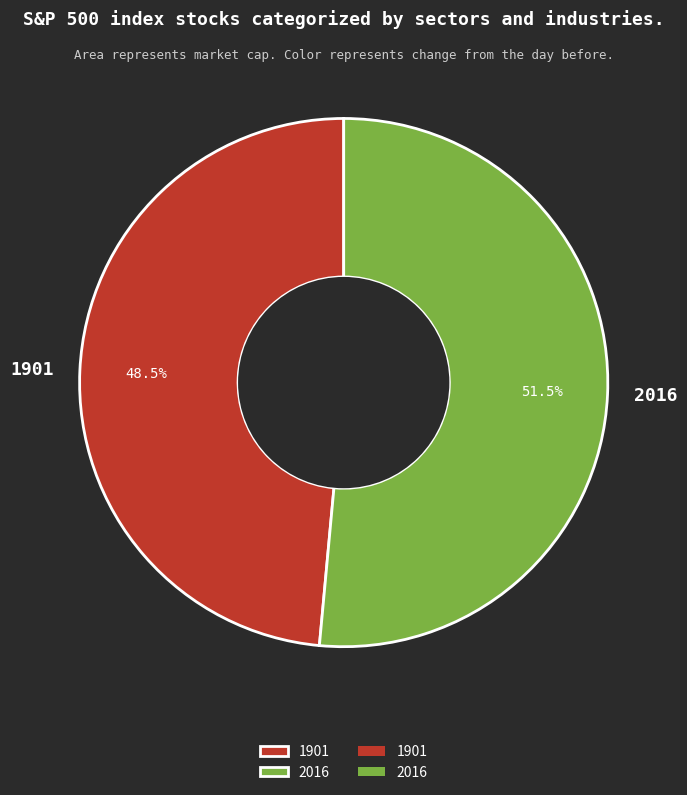

What is the majority slice?

2016